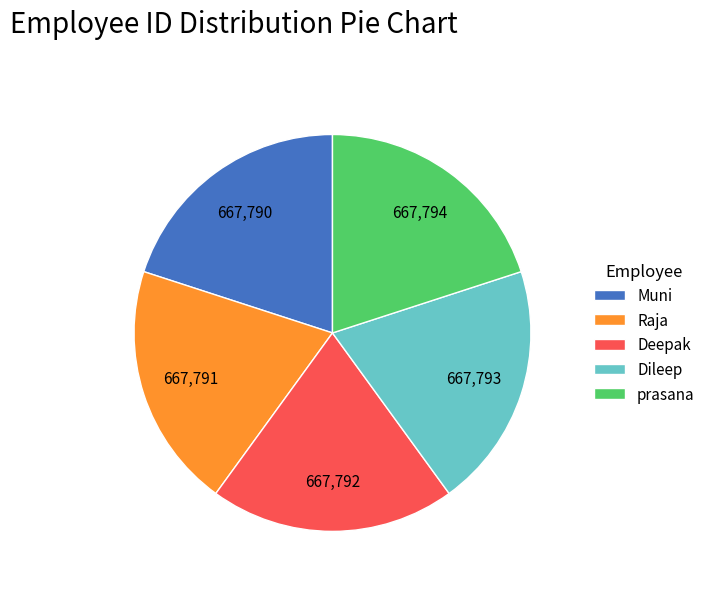

What is the ratio of the value at Deepak to the value at Dileep?

1.0